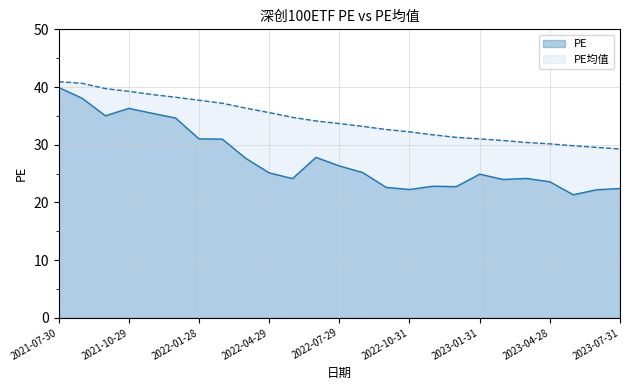

What is the minimum value shown in the chart?

21.3